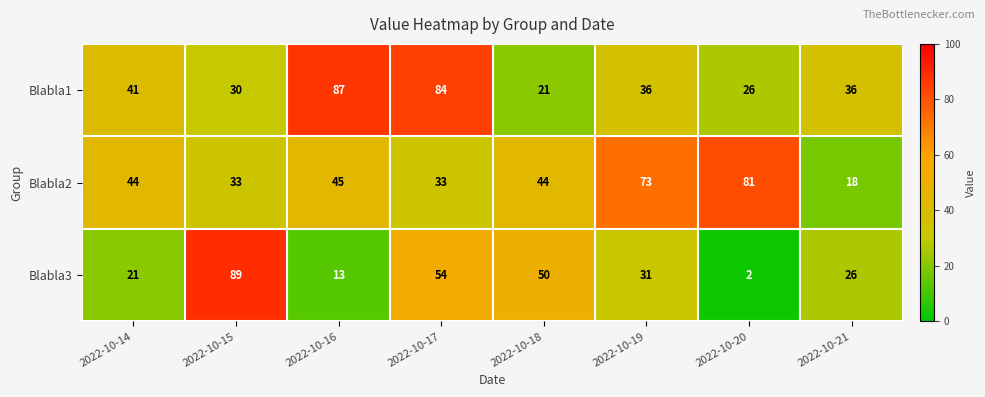

Which label corresponds to the smallest value in the chart?

2022-10-20